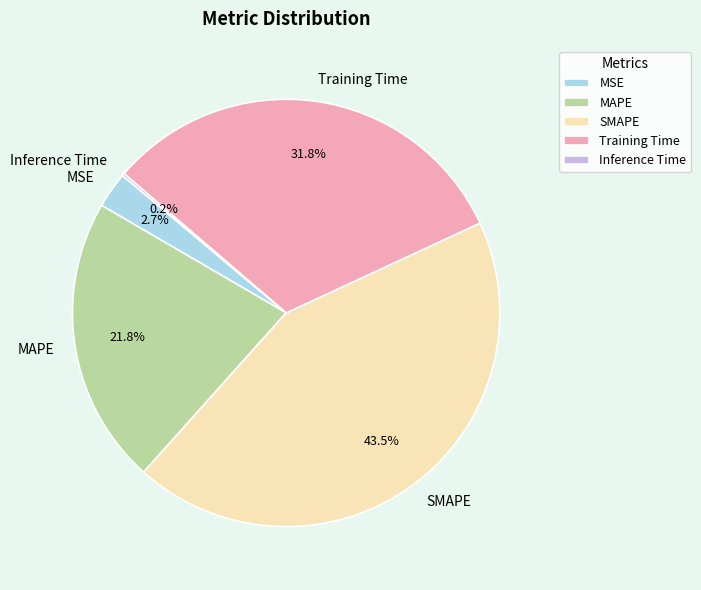

Combined, do MSE and SMAPE account for over 50%?

No